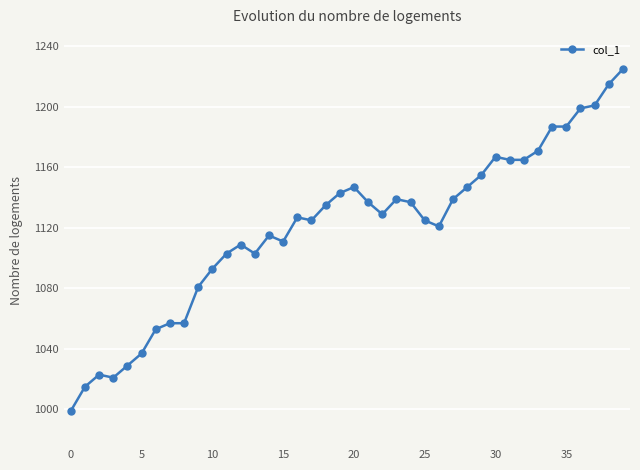

What is the sum of all values?

44794